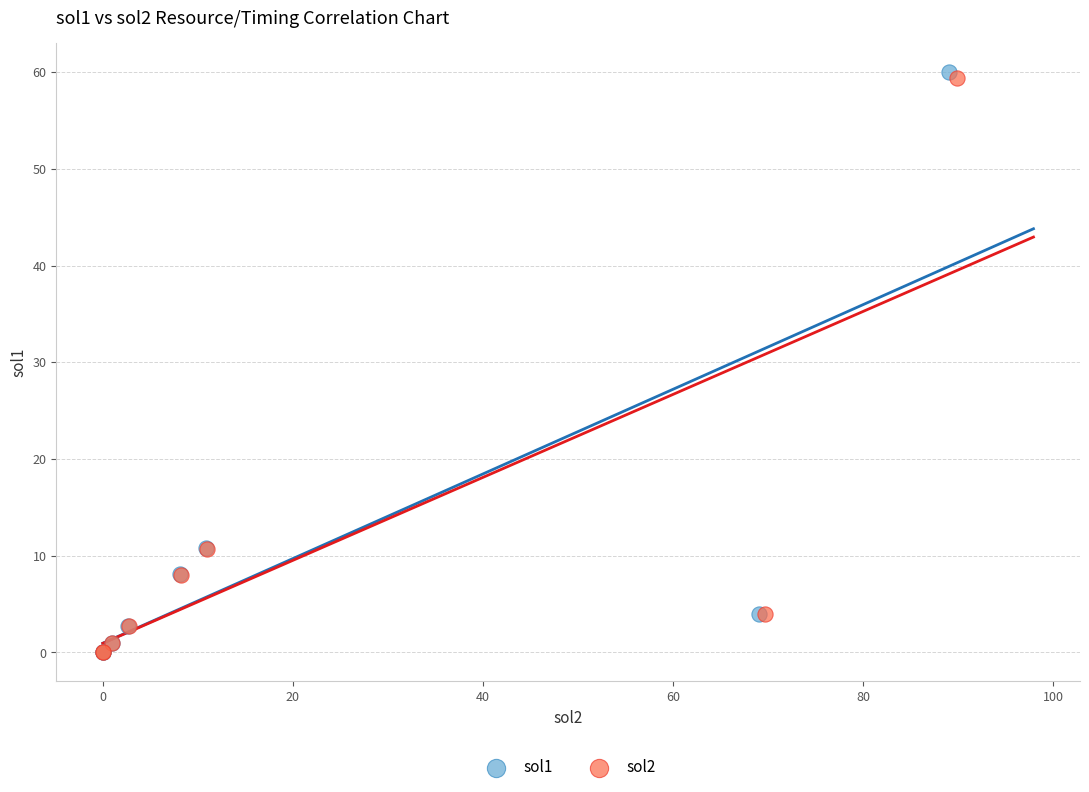

Which series has the largest Y range (max minus min)?

sol1